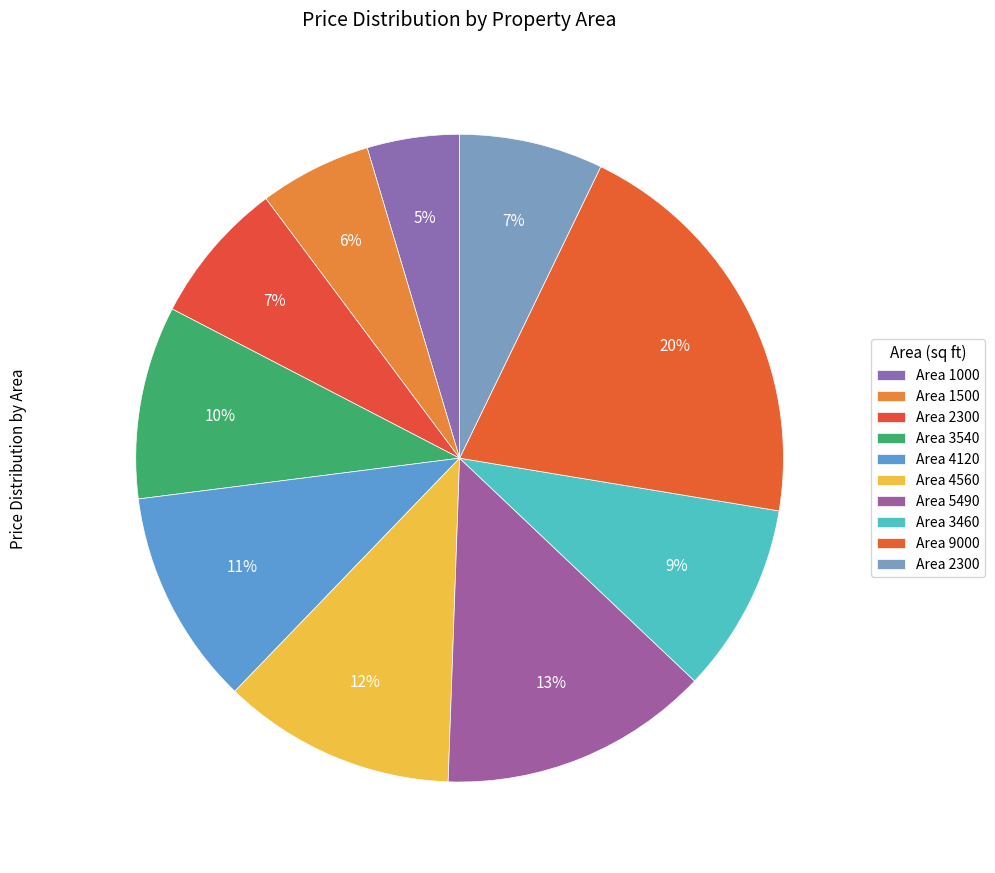

Count the number of slices in the pie.

10